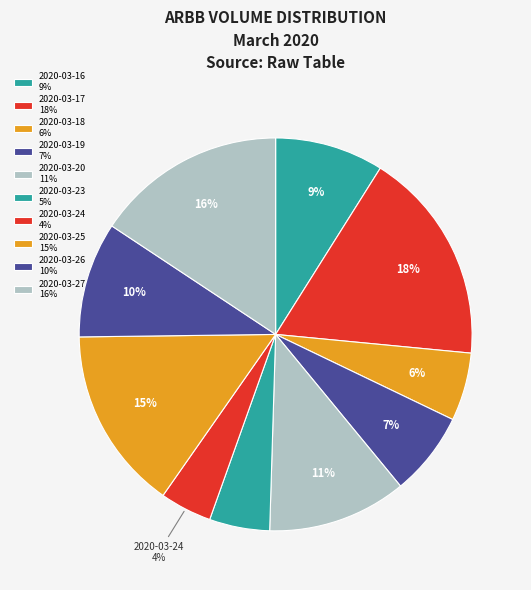

What portion of the pie excludes 2020-03-16?

91.1%